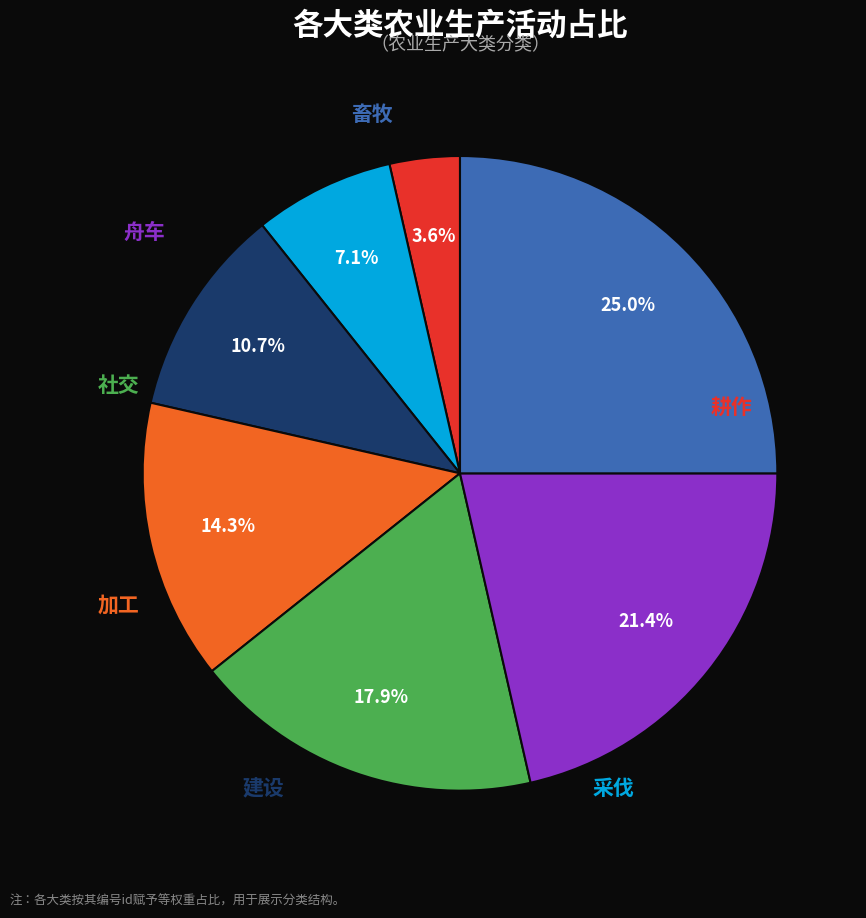

Does any single category account for the majority?

No